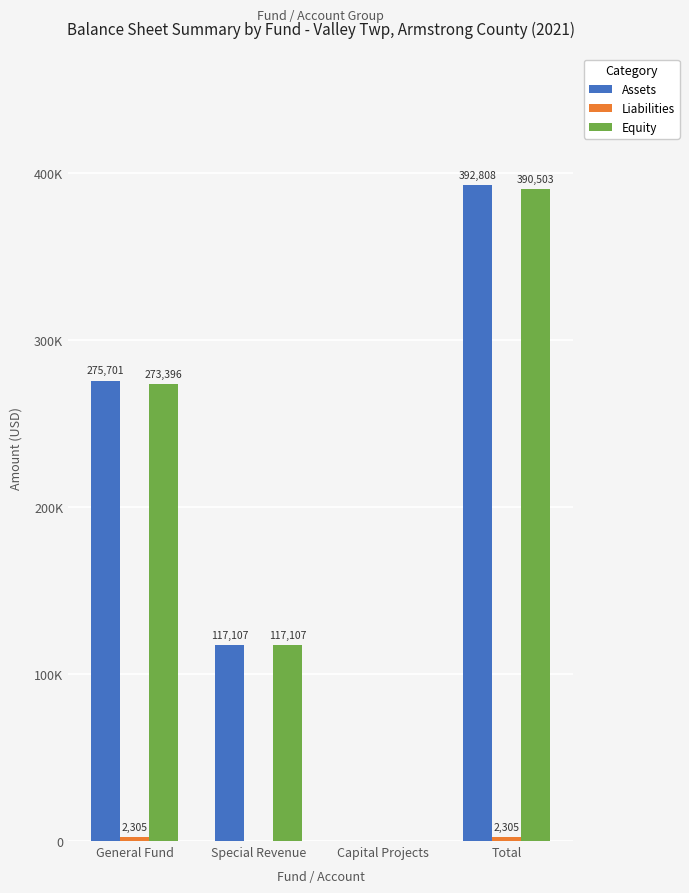

The value of Liabilities at Capital Projects is 0. True or false?

True